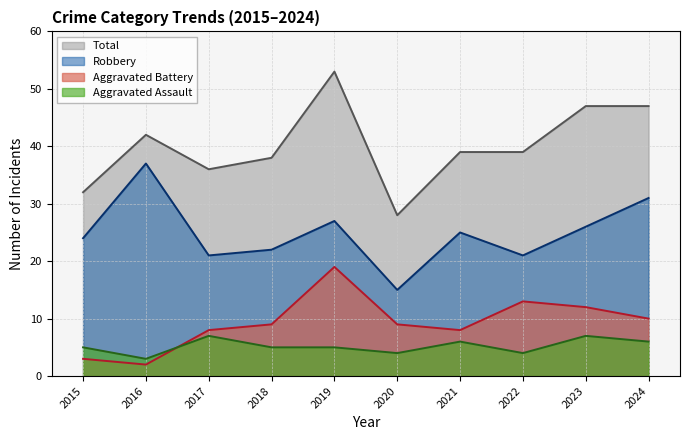

Which category has the lowest value in the Total series?

2020